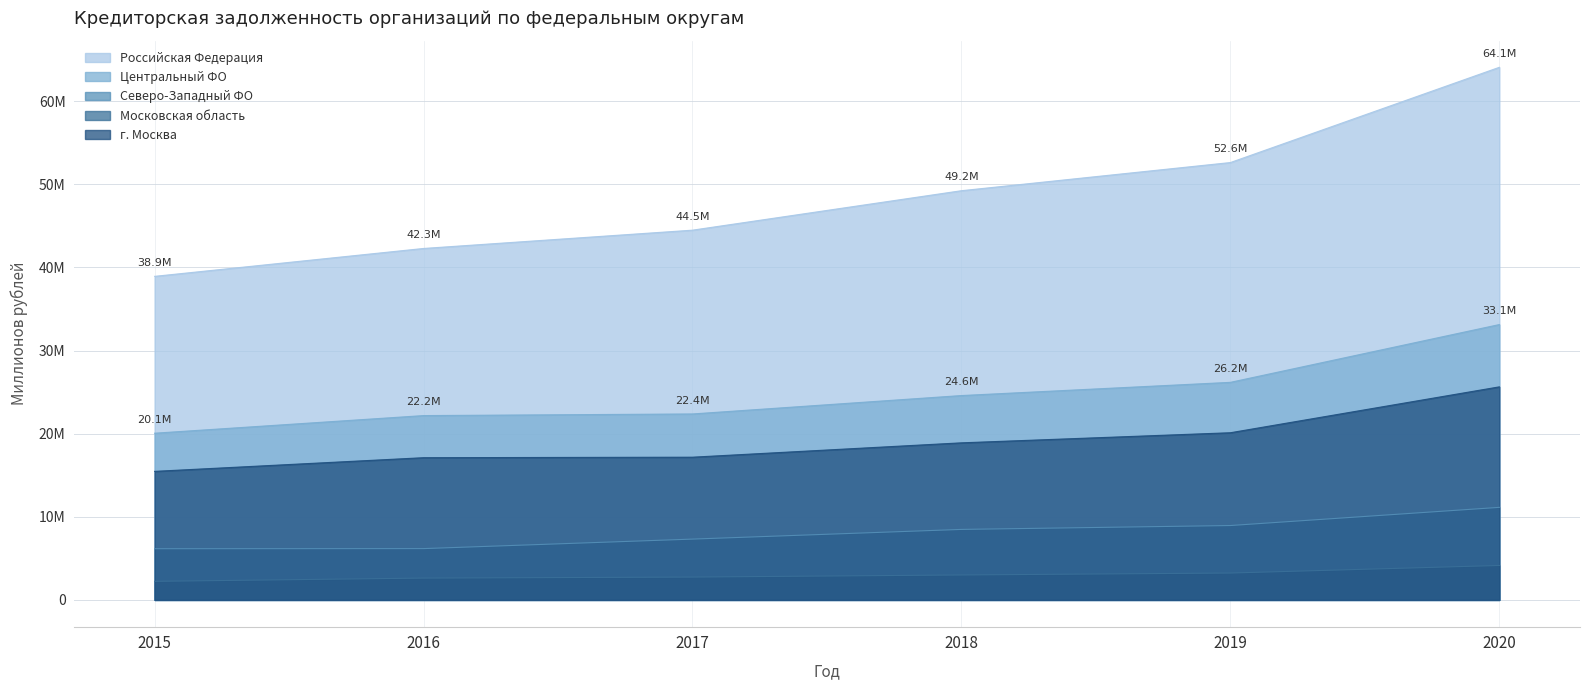

Which series has the widest spread of values?

Российская Федерация